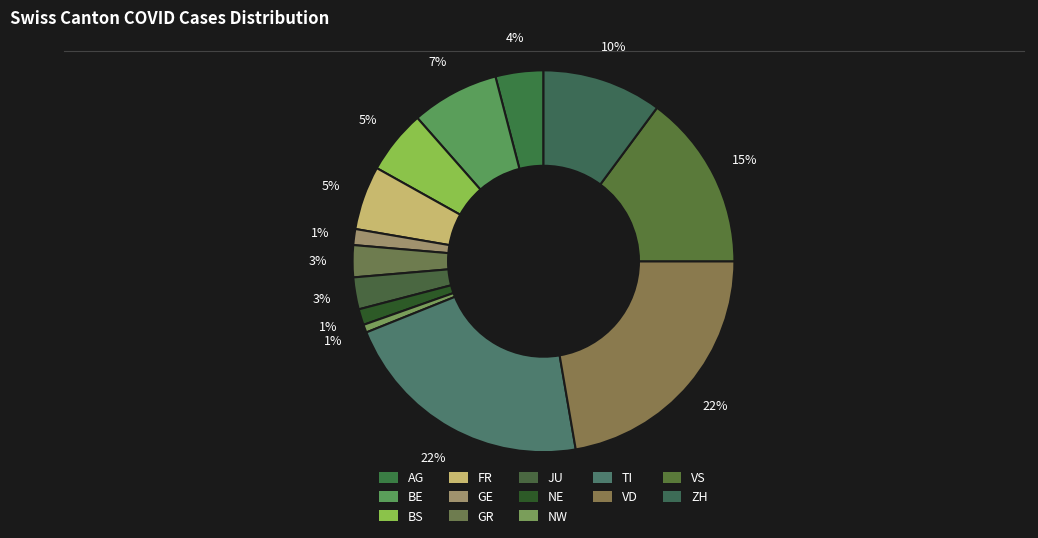

The GE slice represents 1% of the pie. True or false?

True